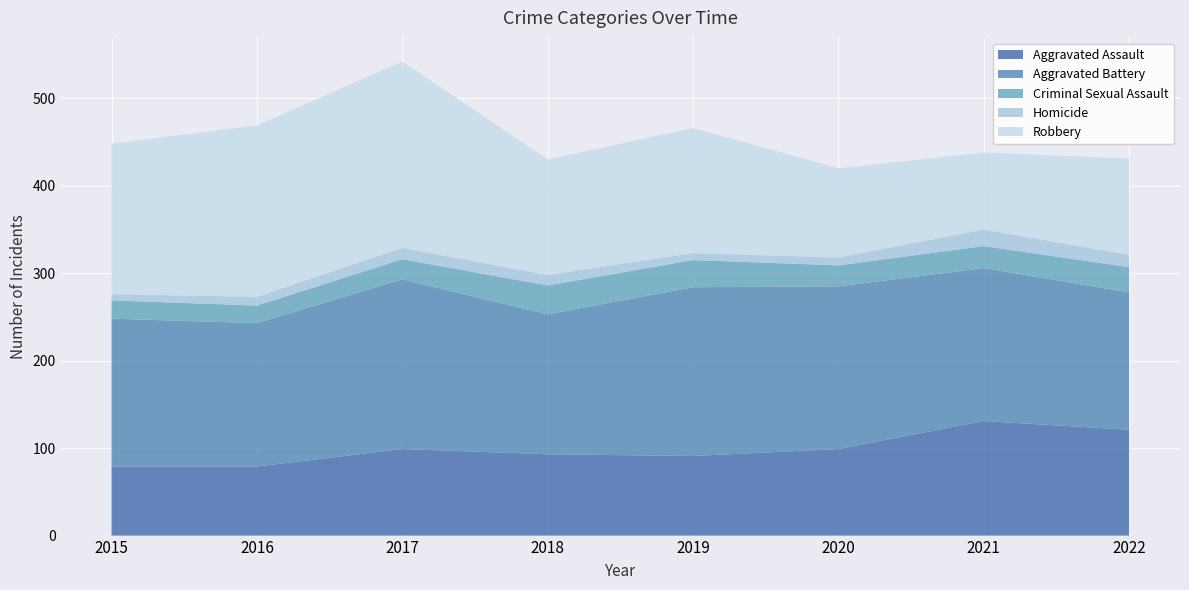

Reading left to right, list all the values displayed in this chart.

Aggravated Assault: 79	79	99	93	91	99	131	121
Aggravated Battery: 169	164	194	160	193	186	175	157
Criminal Sexual Assault: 21	20	23	33	31	24	25	29
Homicide: 7	10	13	12	8	9	19	14
Robbery: 172	196	213	132	143	102	88	110